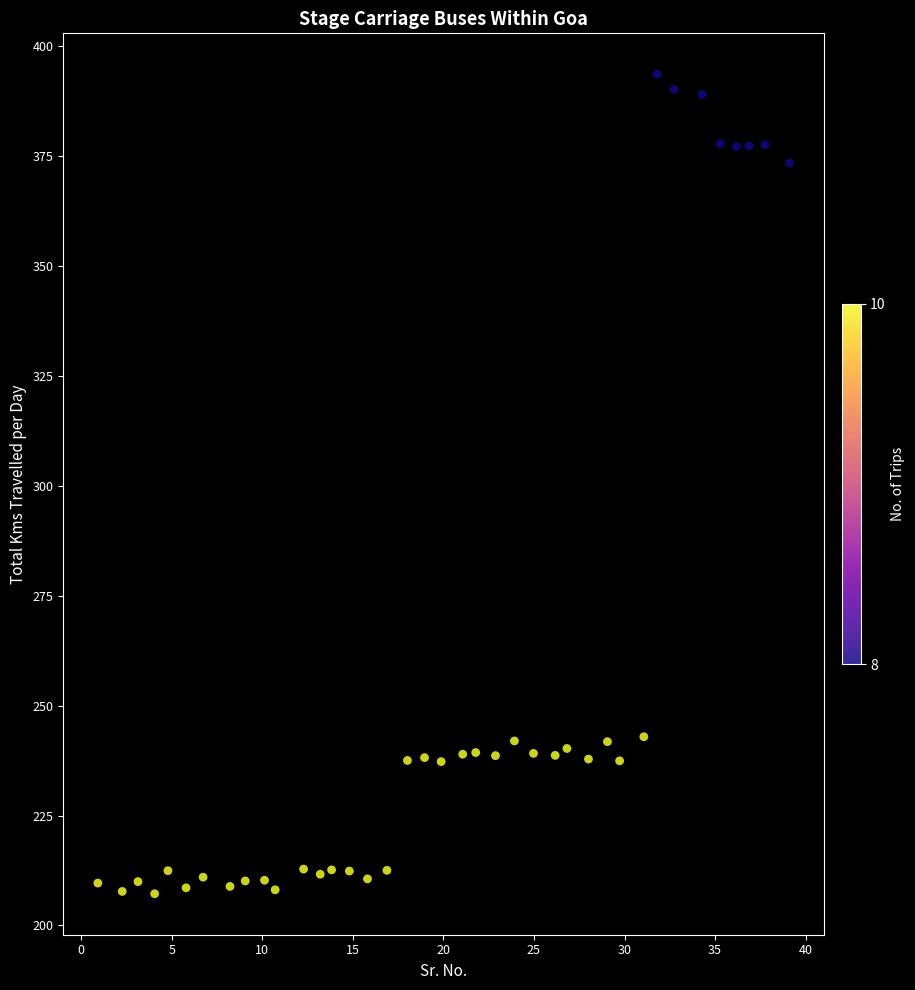

What is the range of X values (max minus min)?

38.2